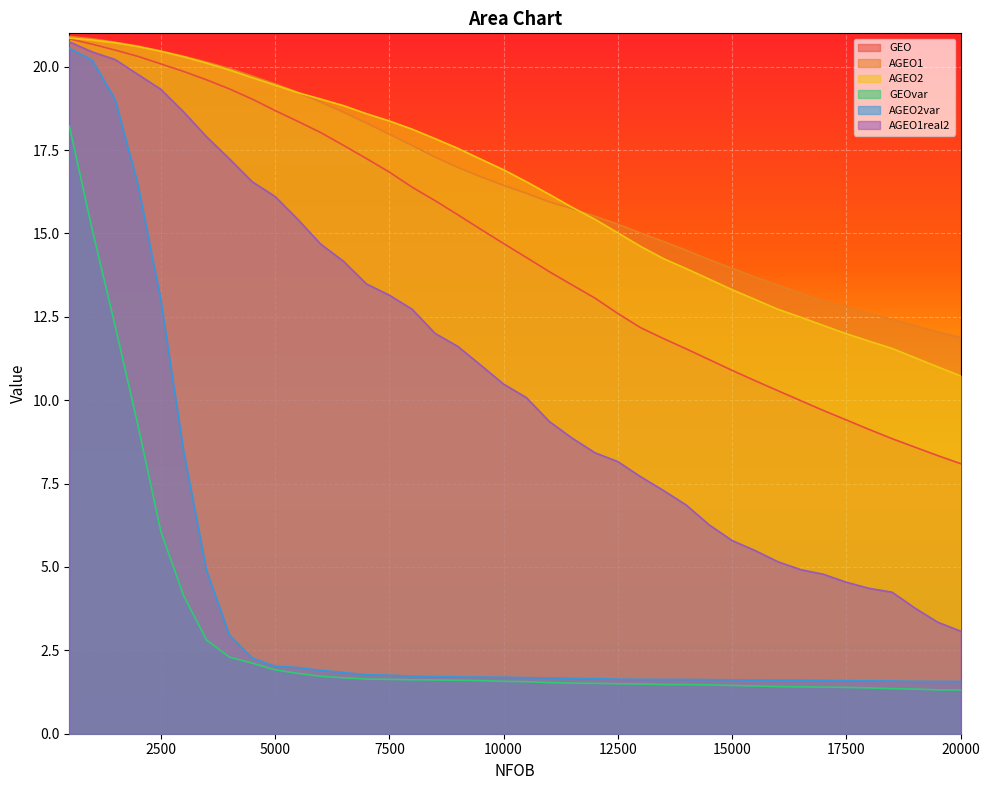

What is the sum of all AGEO1 values?

659.7